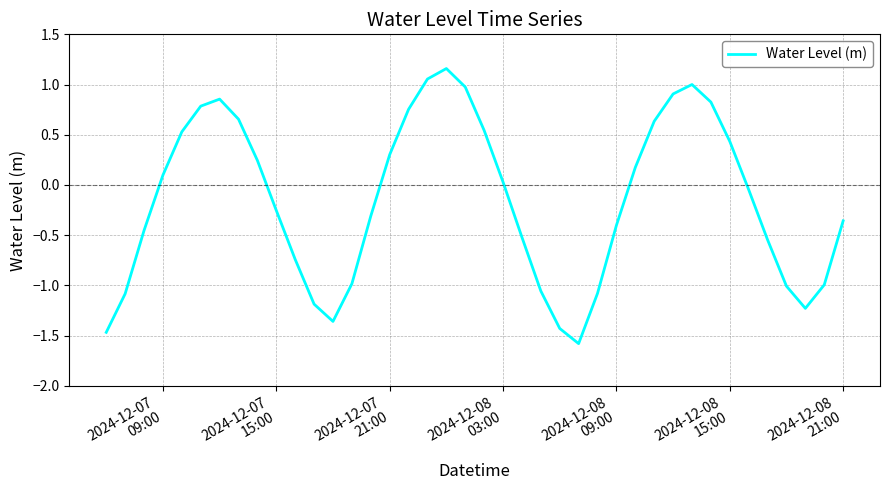

What is the sum of all values?

-6.1